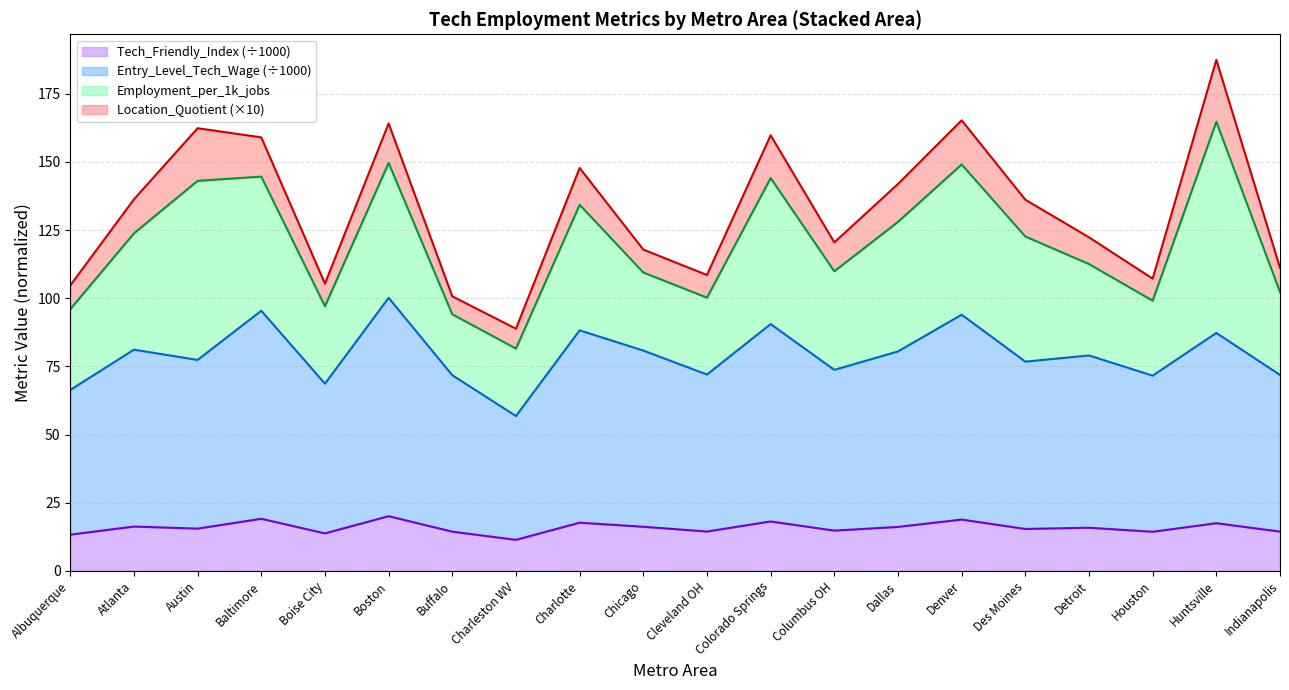

The value of Tech_Friendly_Index (÷1000) at Boise City is 13.7. True or false?

True